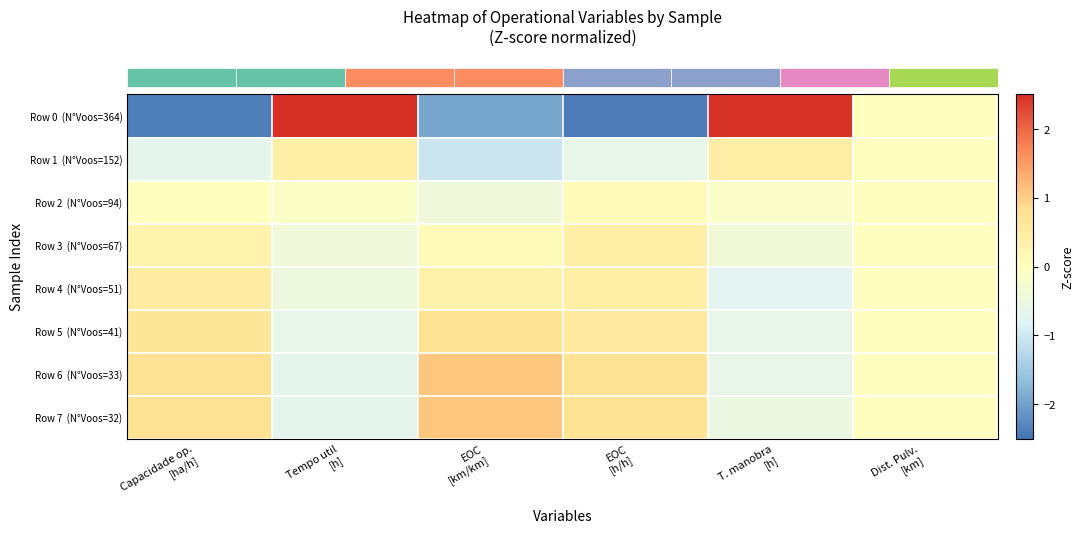

Which category has the highest value across all series?

Tempo util
[h]